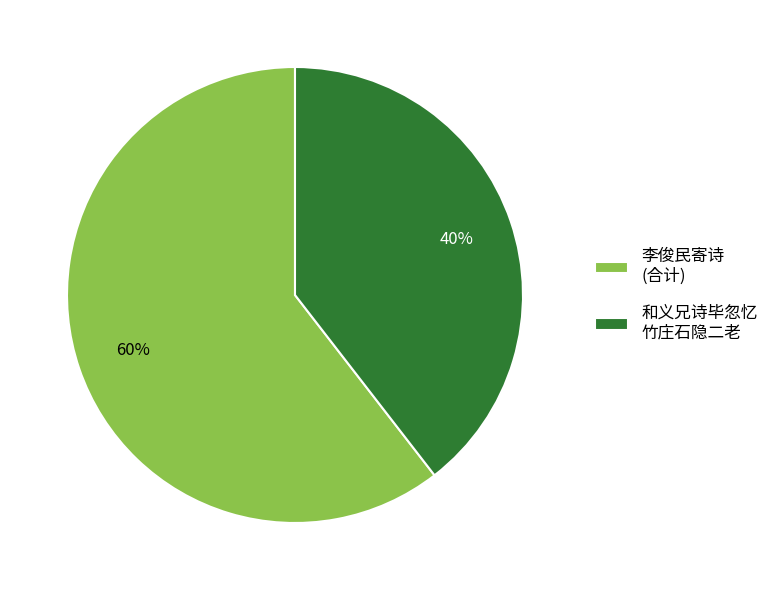

Which category accounts for the majority?

李俊民寄诗 (合计)